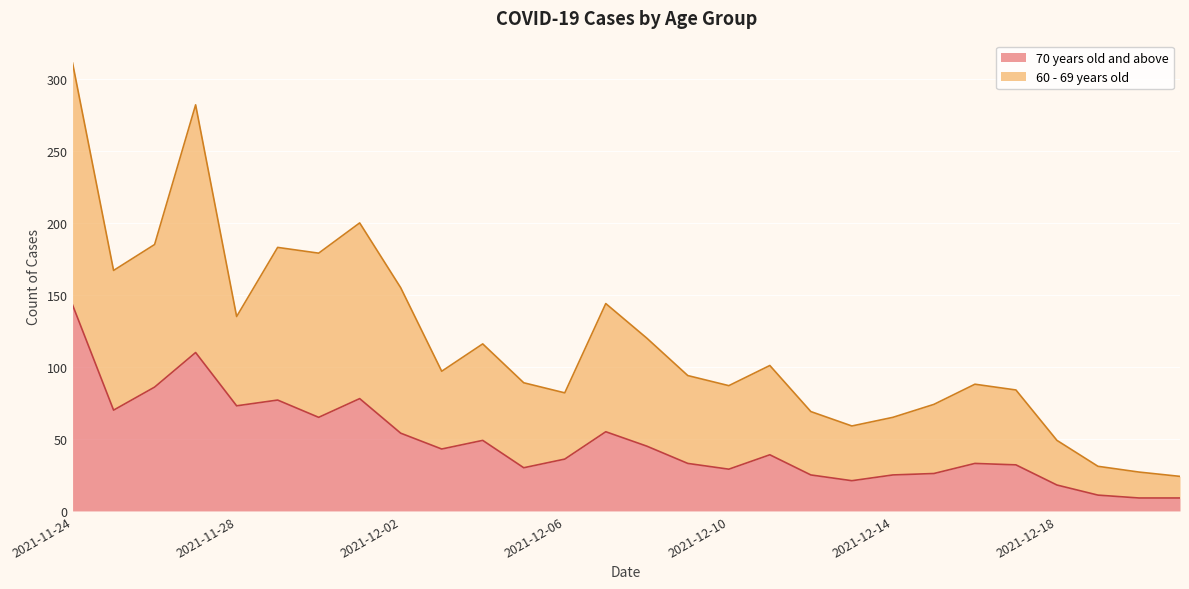

Is it true that 70 years old and above equals 49 at 2021-12-04?

True